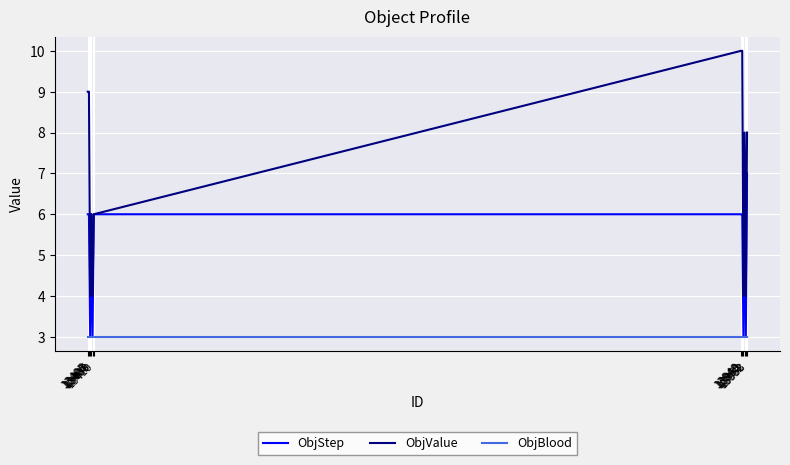

Read the ObjValue value at 13953.

8